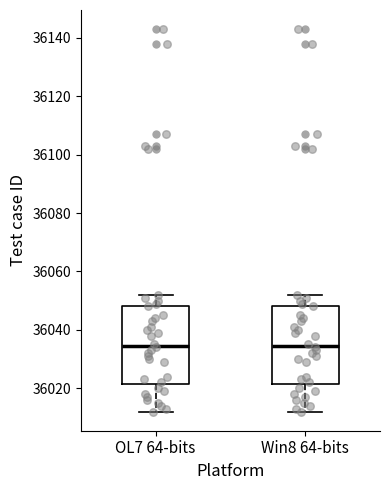

Reading left to right, read every box against the y-axis: the position of its median line, the range the box covers, and the ends of its whiskers. The values are not printed on the chart, so give them approximately, as read against the axis.

OL7 64-bits: median 36034, box 36022 to 36048, whiskers 36012 to 36052
Win8 64-bits: median 36034, box 36022 to 36048, whiskers 36012 to 36052